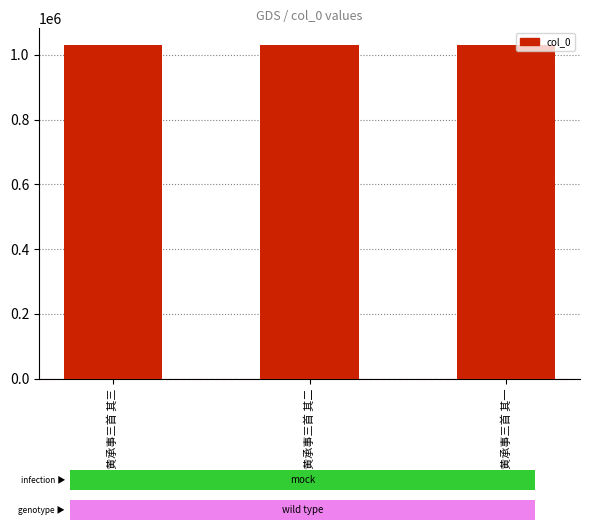

Which category has the highest value across all series?

挽黄承事三首 其一